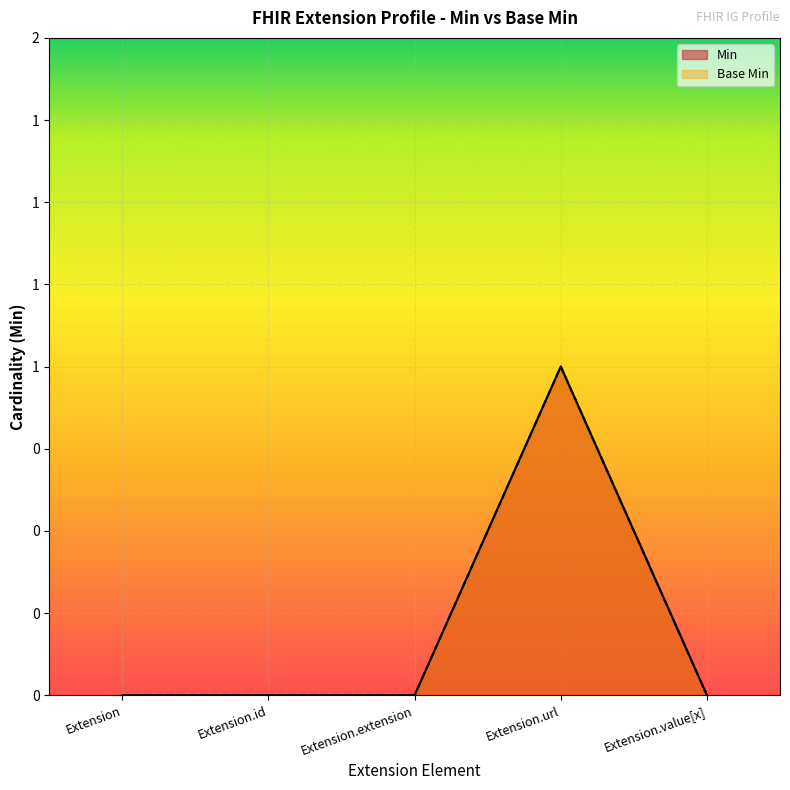

How many categories are shown in the chart?

5